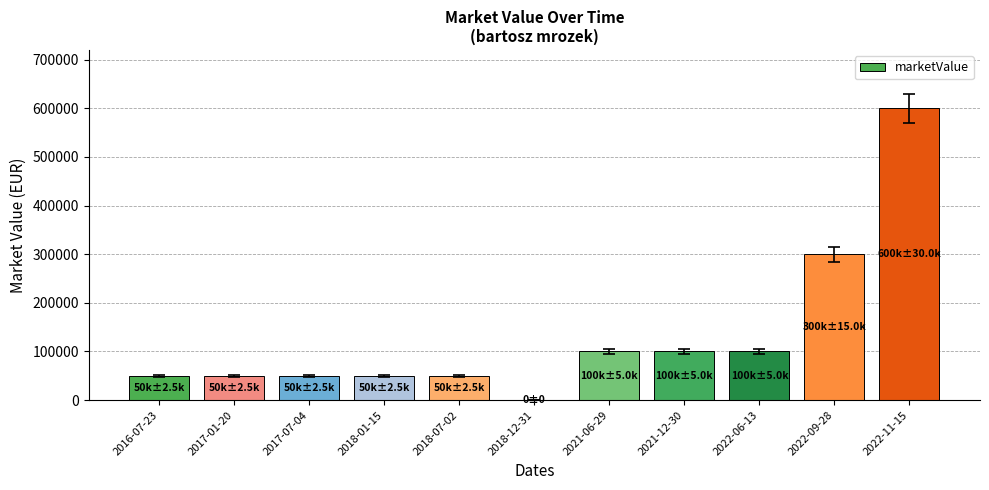

How many values are above zero?

10